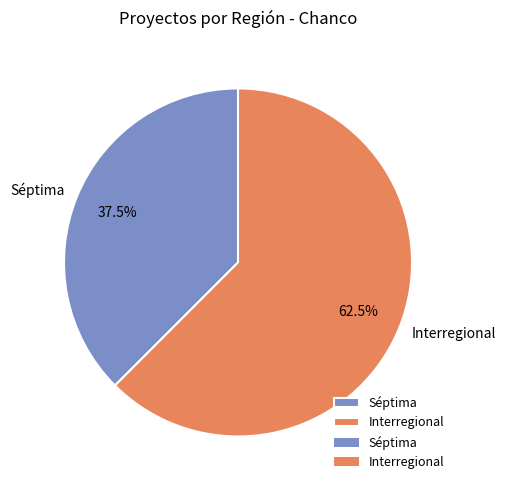

To the nearest percent, what is the difference between the Séptima and Interregional slice percentages?

25%